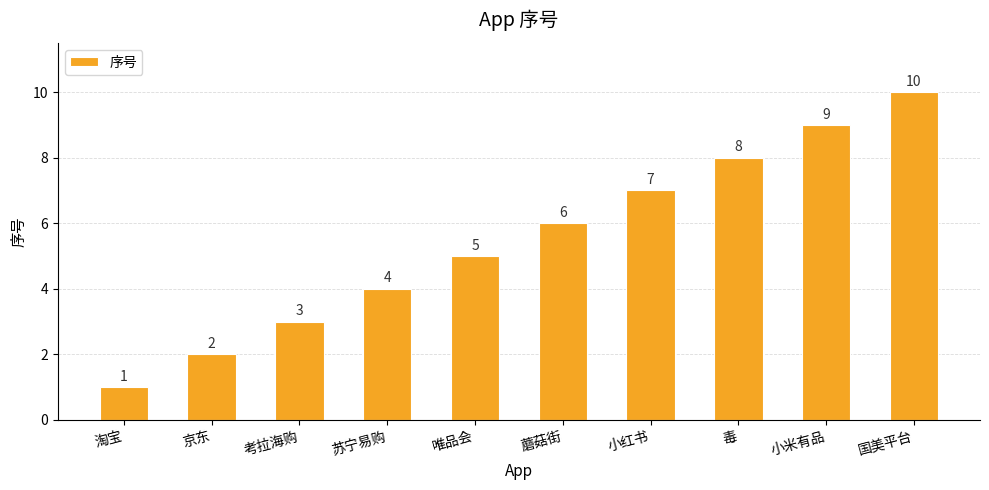

What is the sum of the values at 毒 and 苏宁易购?

12